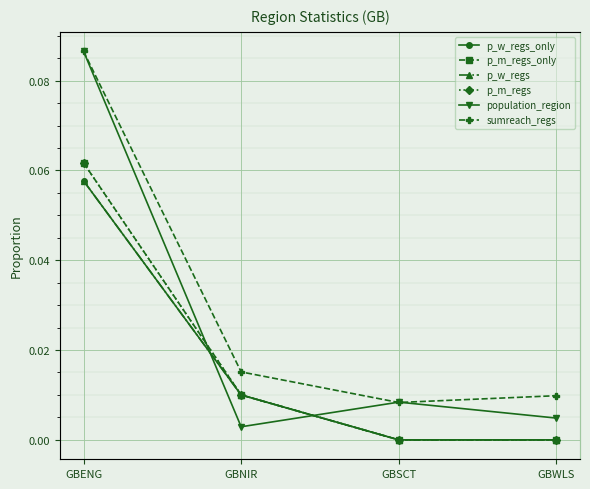

What is the label of the 2nd point from the right?

GBSCT